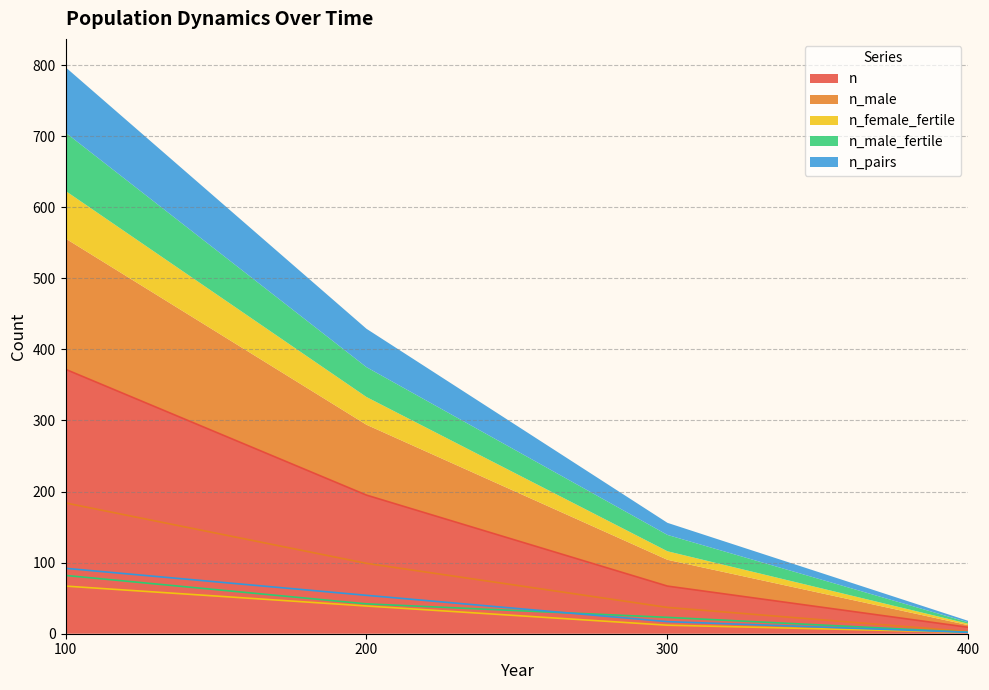

How many lines are shown in the chart?

5